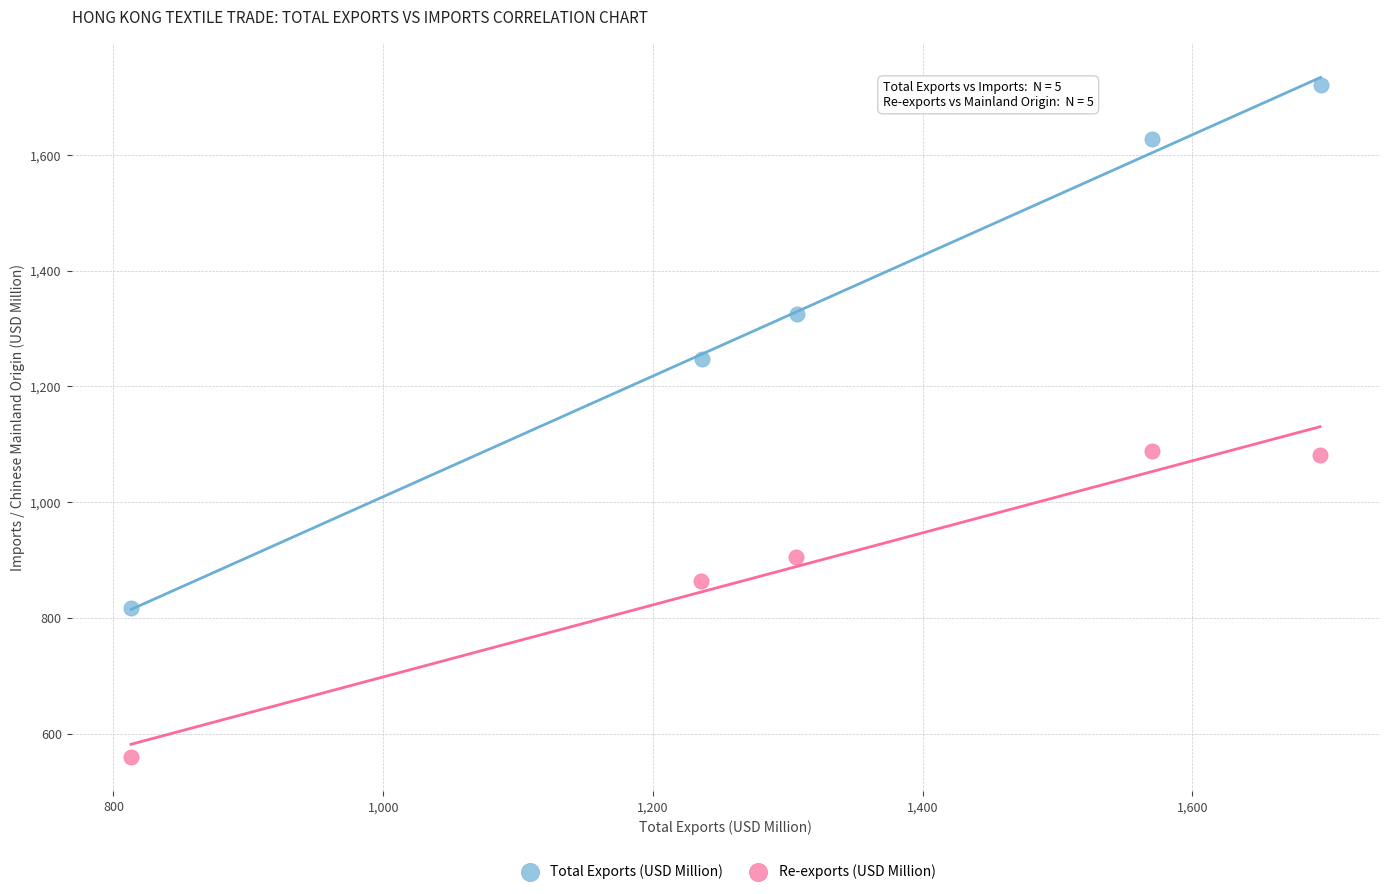

Which series contains the lowest Y value?

Re-exports (USD Million)